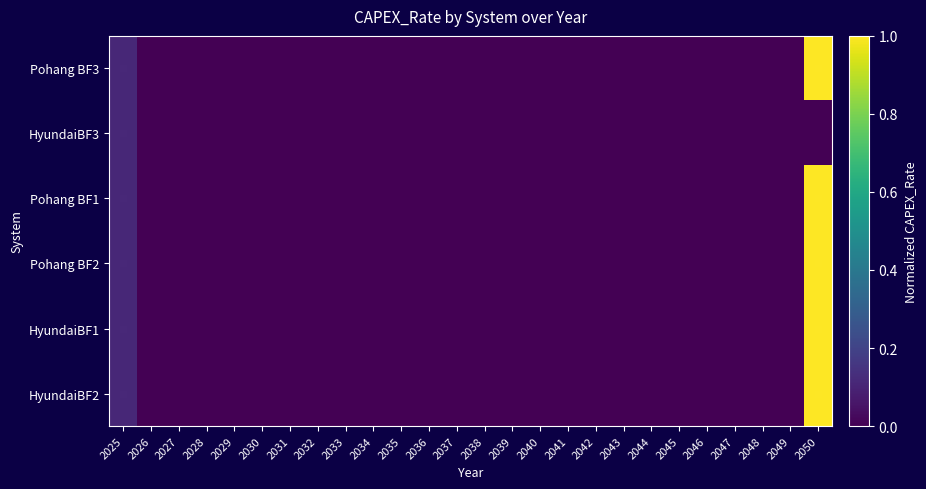

At which category does the chart reach its minimum across all series?

2026